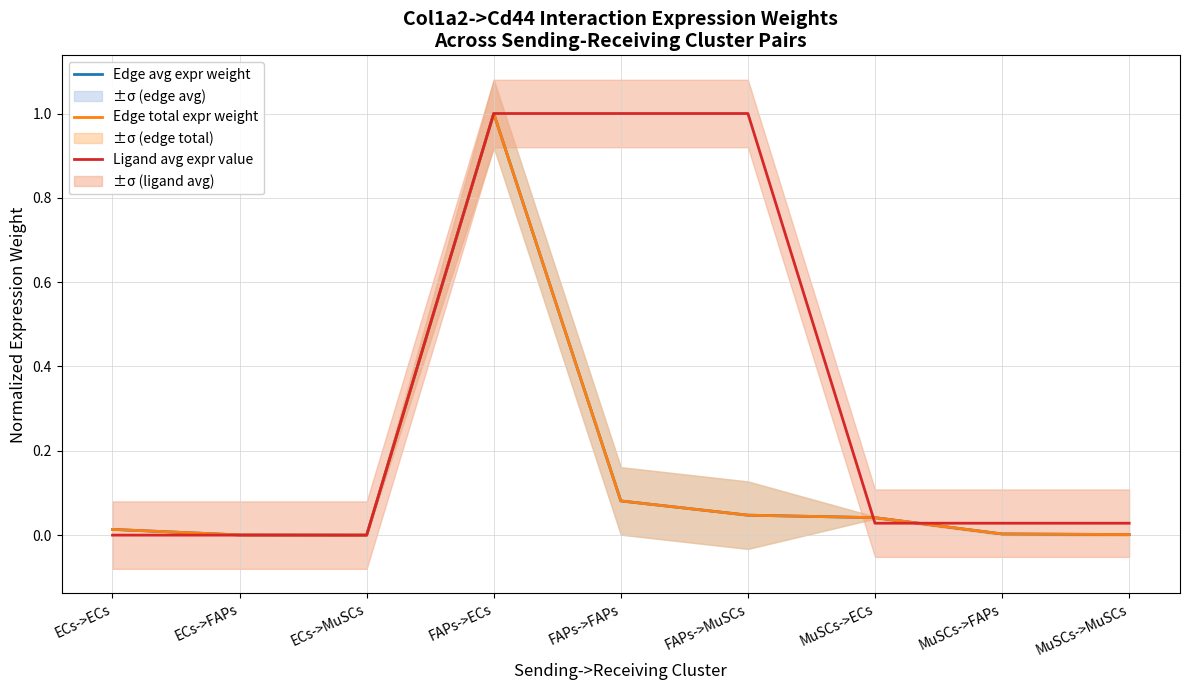

At which label is Edge total expr weight closest to 0?

ECs->MuSCs